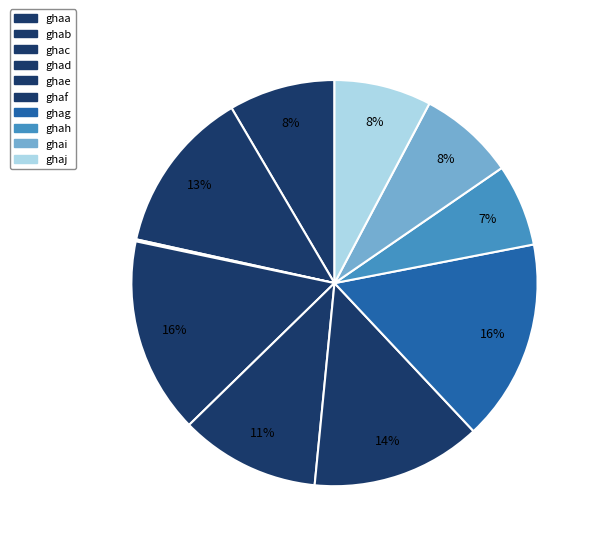

To the nearest percent, what percentage of the pie is ghah?

7%